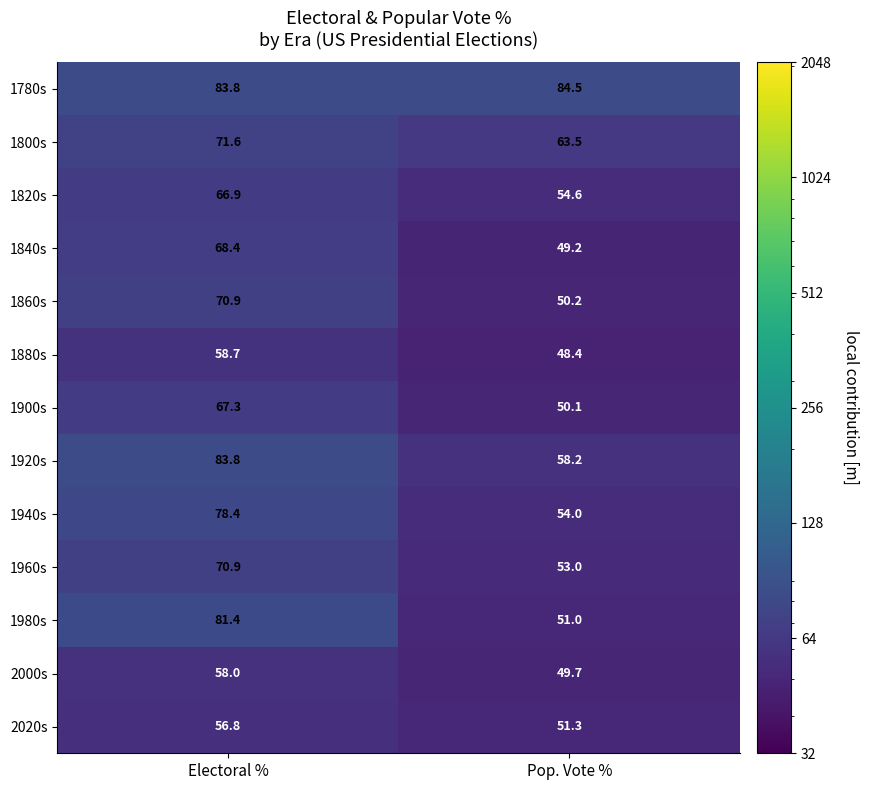

The value of 1880s at Electoral % is 91.7. True or false?

False